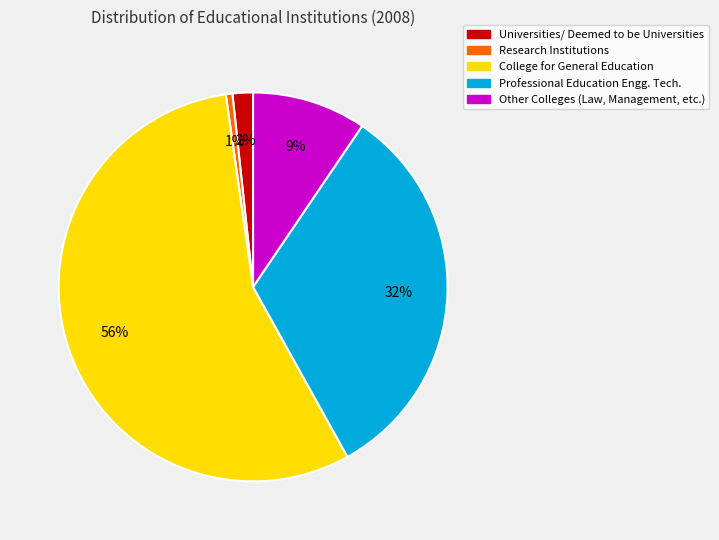

What is the majority slice?

College for General Education